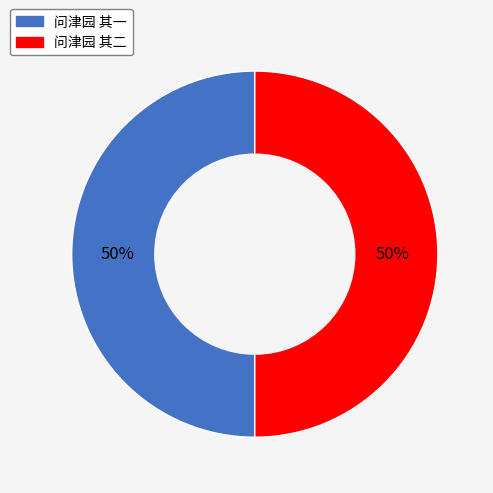

How many slices are in this pie chart?

2